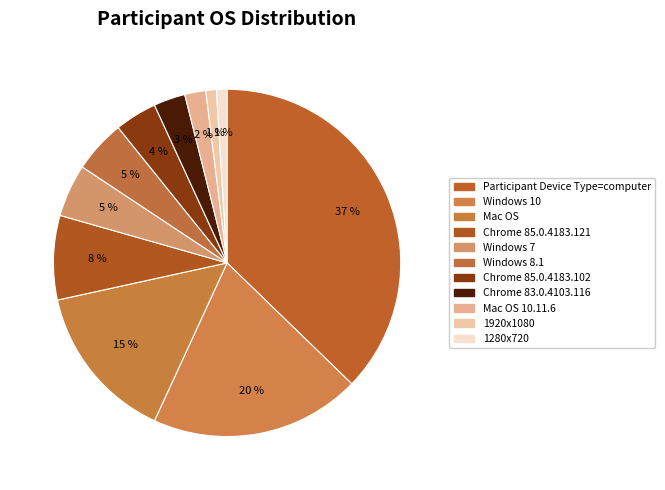

How many slices are in this pie chart?

11